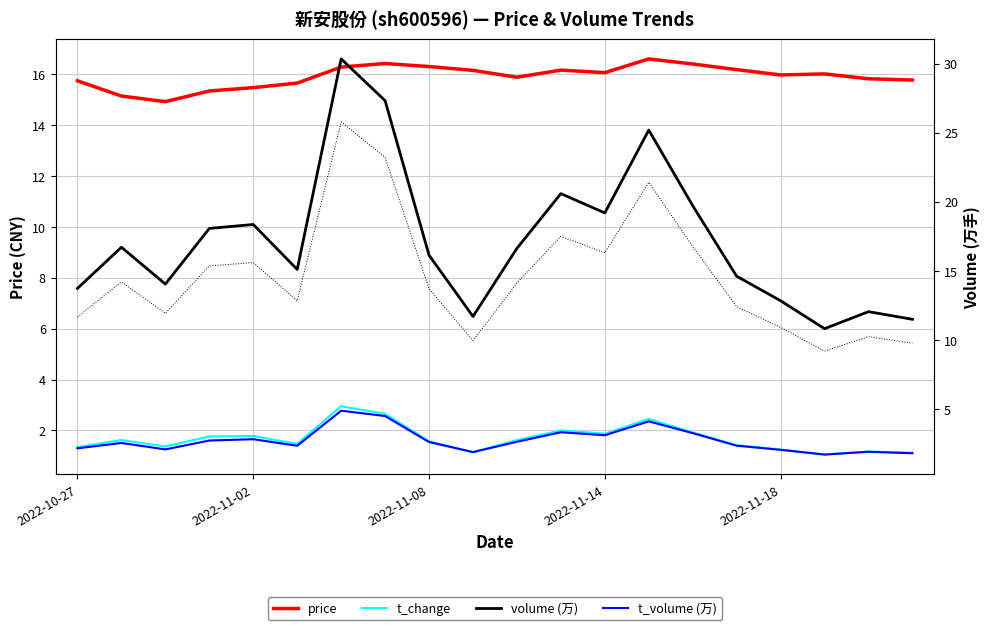

True or false: volume extrema and t_volume (万) intersect in this chart.

False